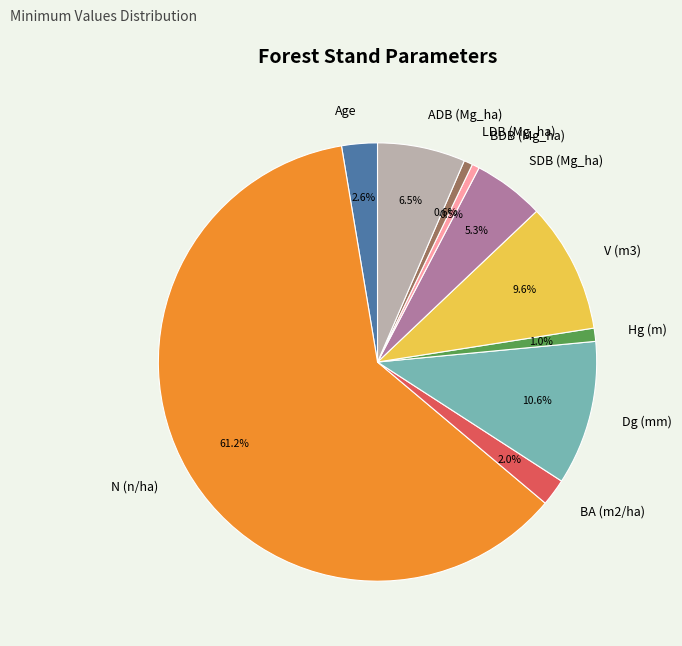

What is the largest slice in the pie chart?

N (n/ha)